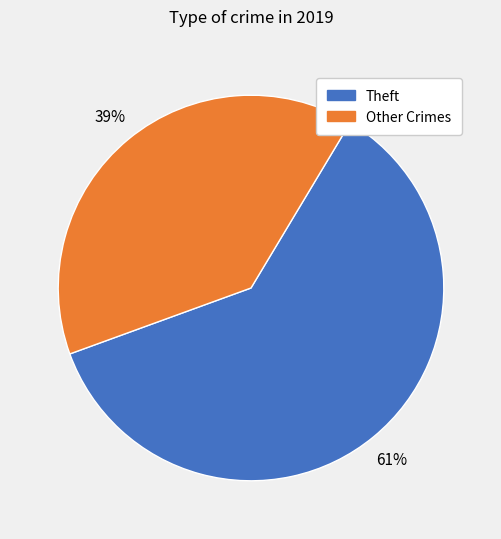

To the nearest percent, what is the combined percentage of Theft and Other Crimes?

100%